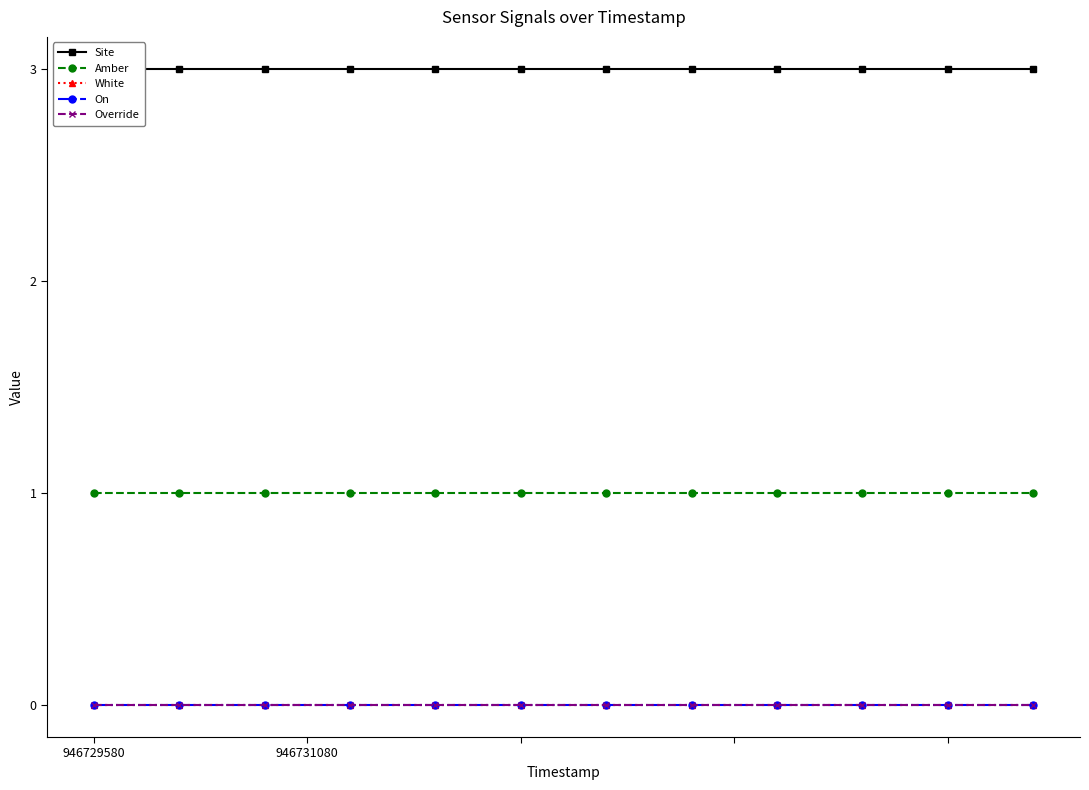

What is the sum of the Amber values at 8 and 9?

2